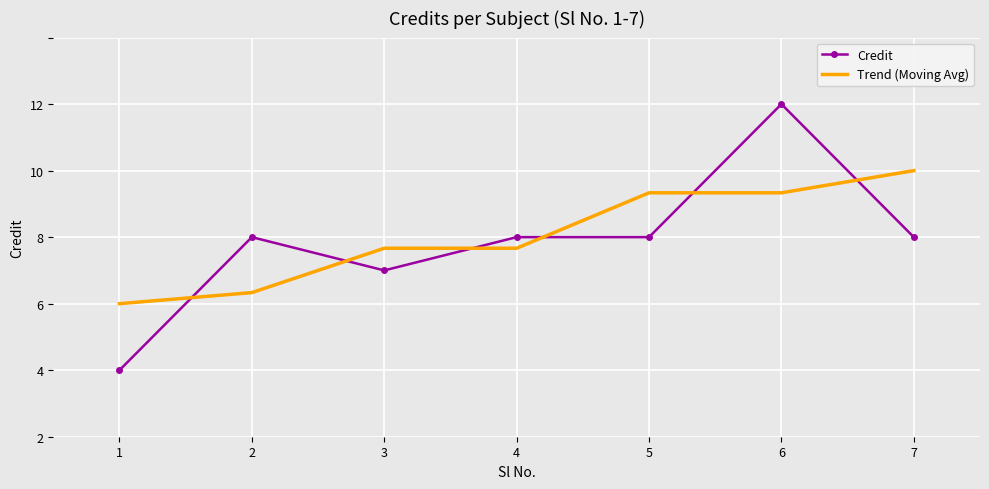

Which series has the largest total across all categories?

Trend (Moving Avg)